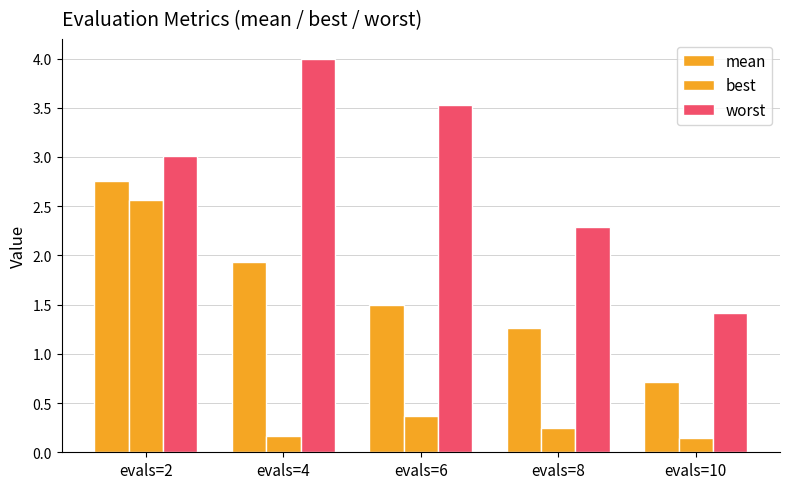

List the series in order of their peak value, highest first.

worst, mean, best